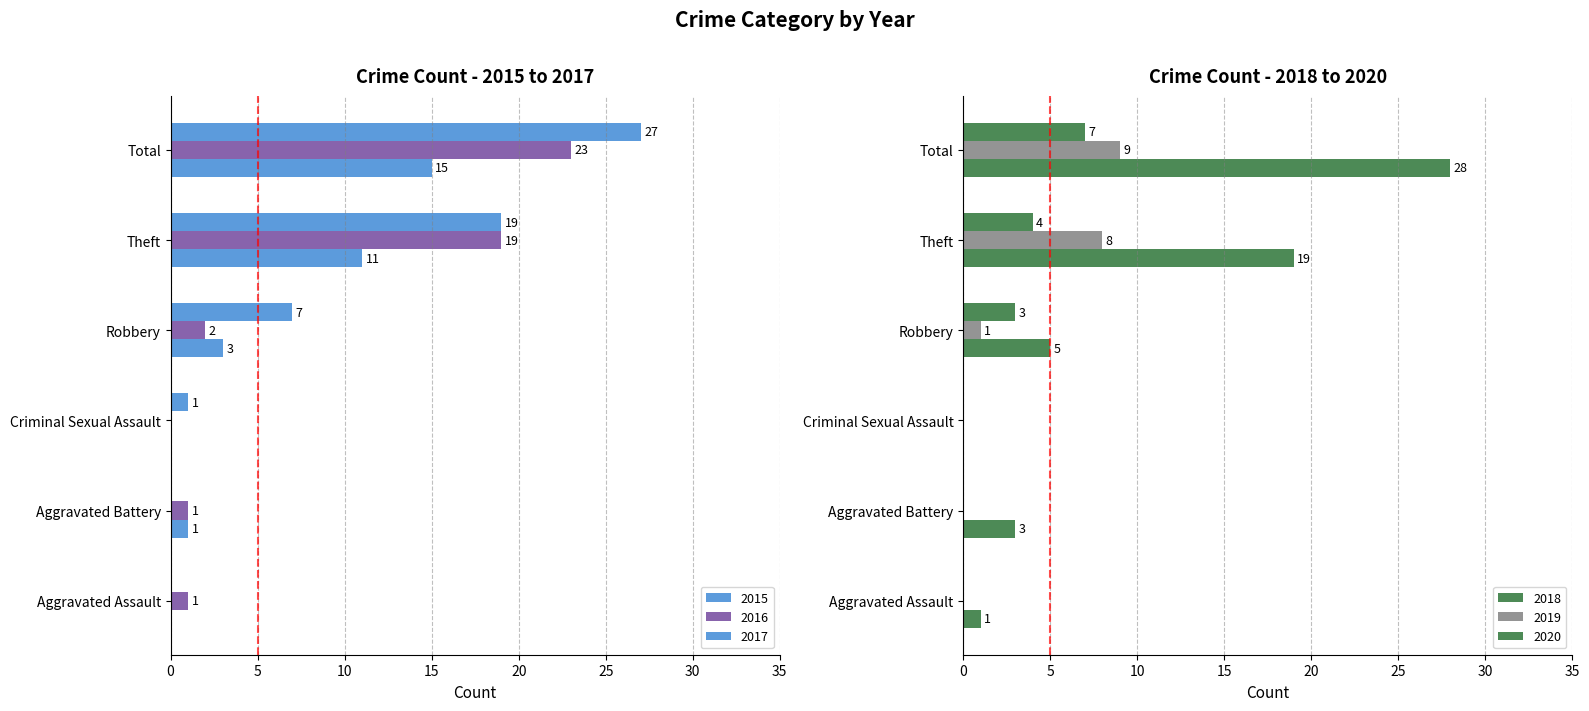

List the labels in order of 2020 value, smallest first.

Aggravated Assault, Aggravated Battery, Criminal Sexual Assault, Robbery, Theft, Total